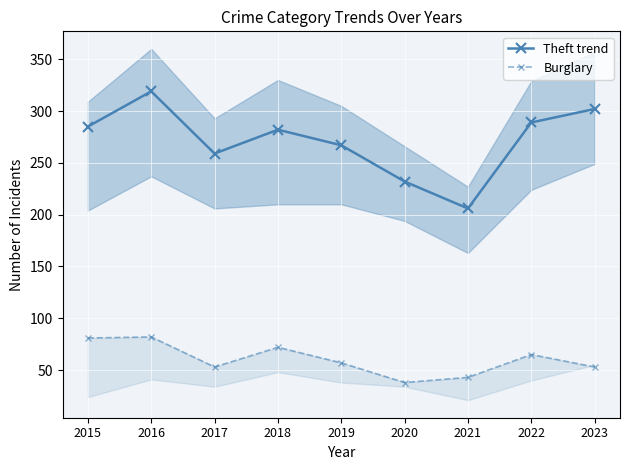

At which category does Burglary reach its first local valley?

2017